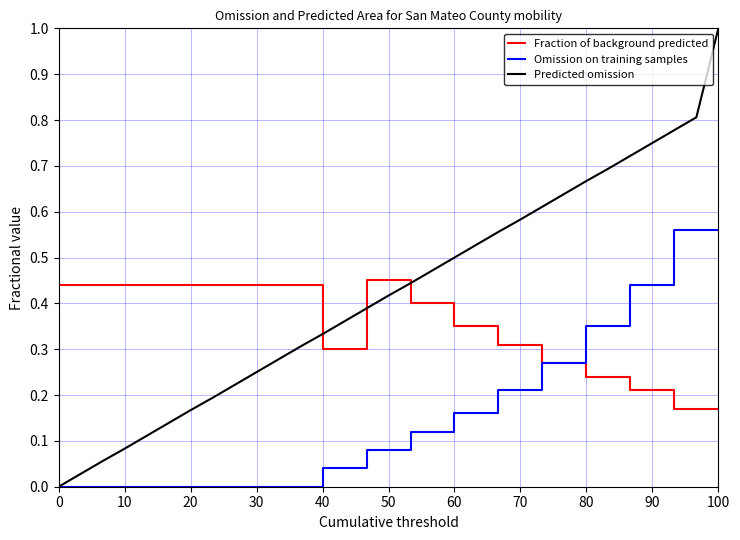

True or false: Omission on training samples and Predicted omission cross at least once.

False